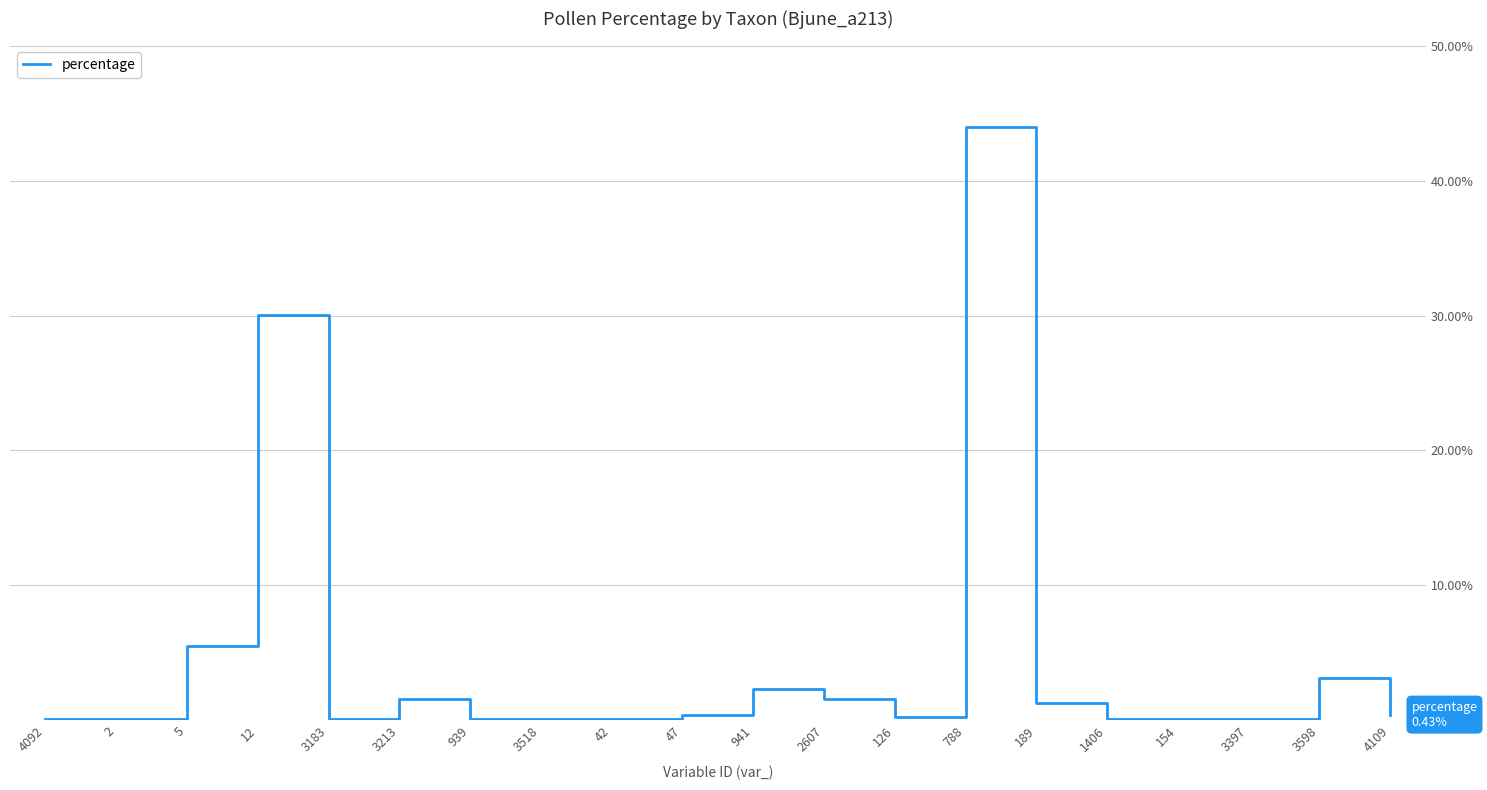

What value does the data have at 941?

2.3